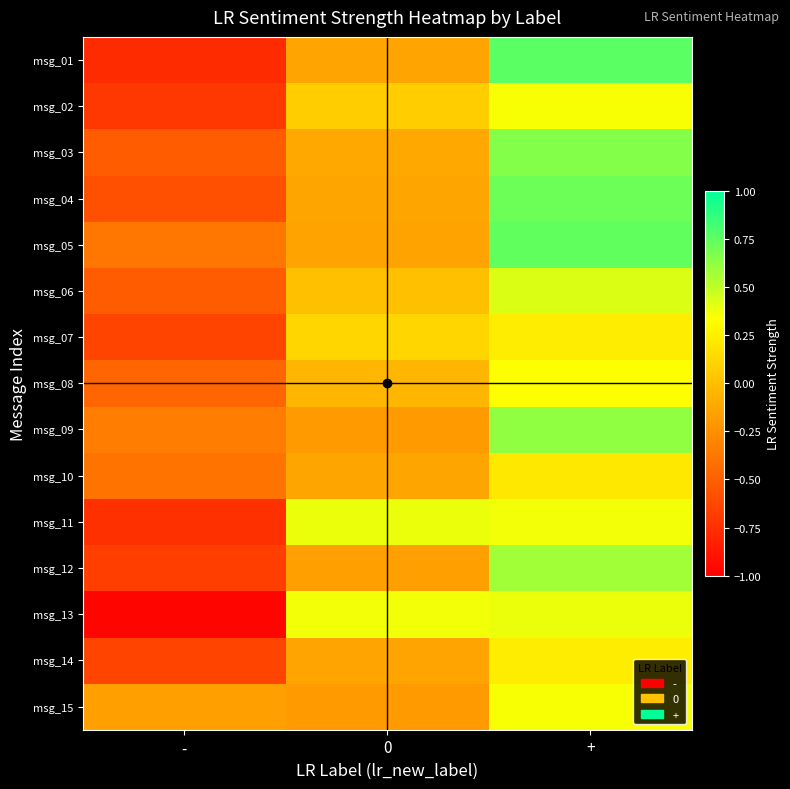

At which category is the sum across all series the highest?

+